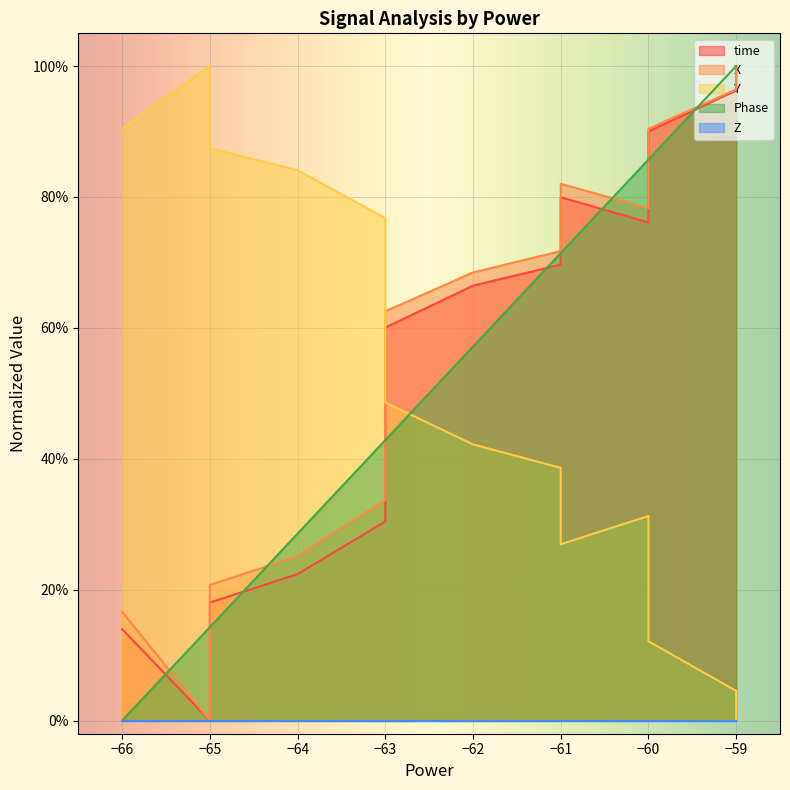

Is it true that time equals 1.3 at −59?

False